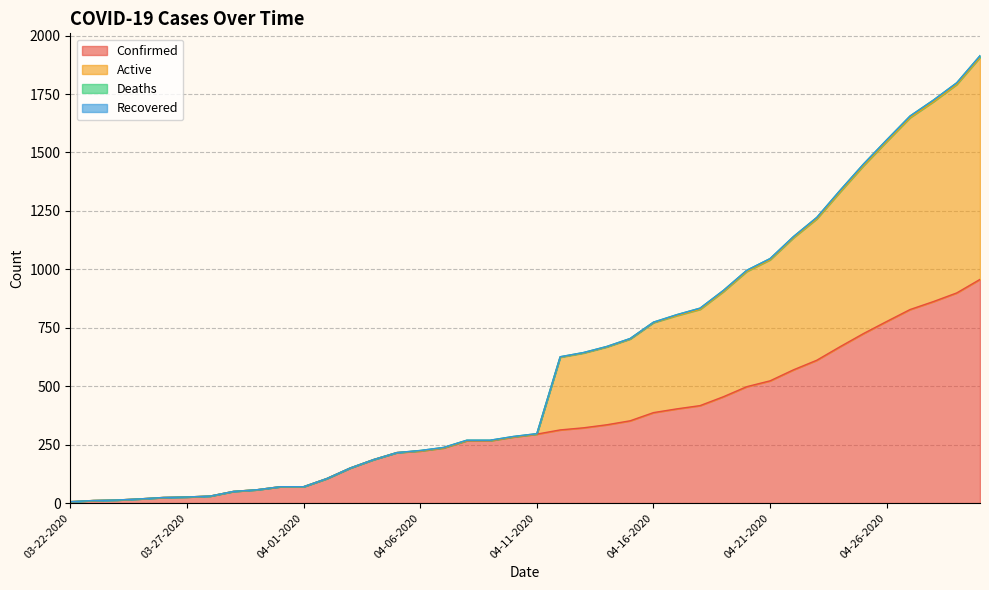

True or false: Confirmed and Active intersect in this chart.

False